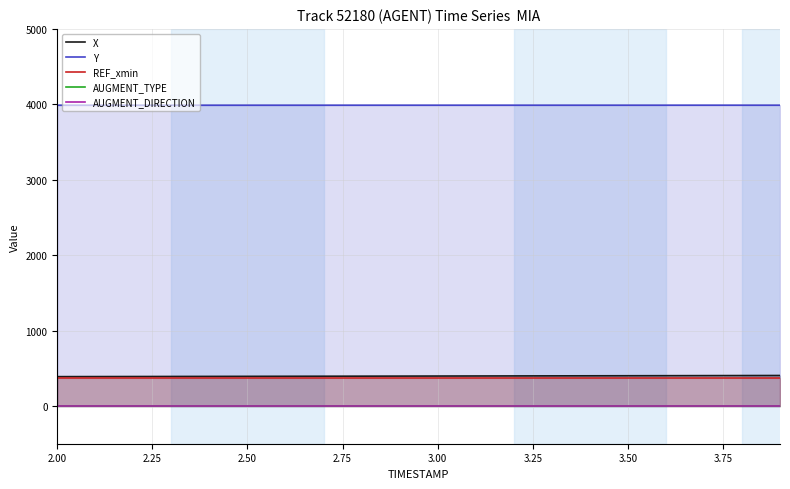

What is the minimum value for REF_xmin?

375.5